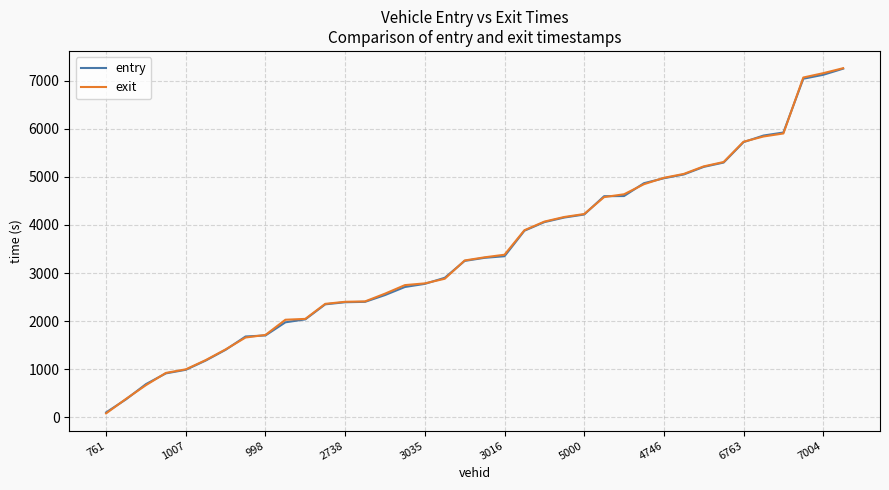

What is the maximum value shown in the chart?

7262.2